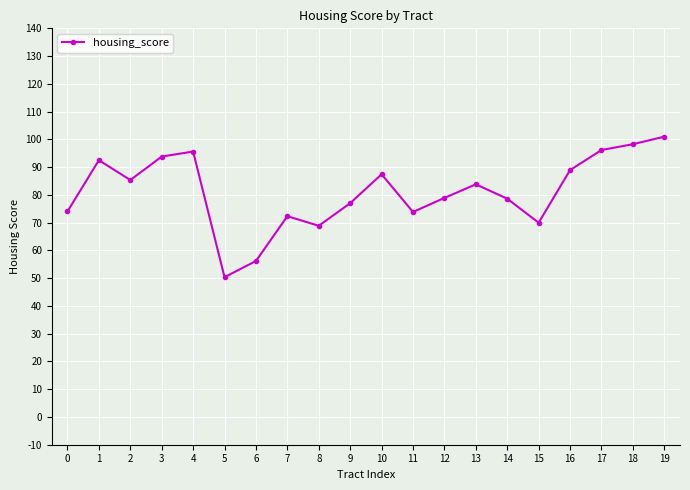

Where does the data first go above 83?

1